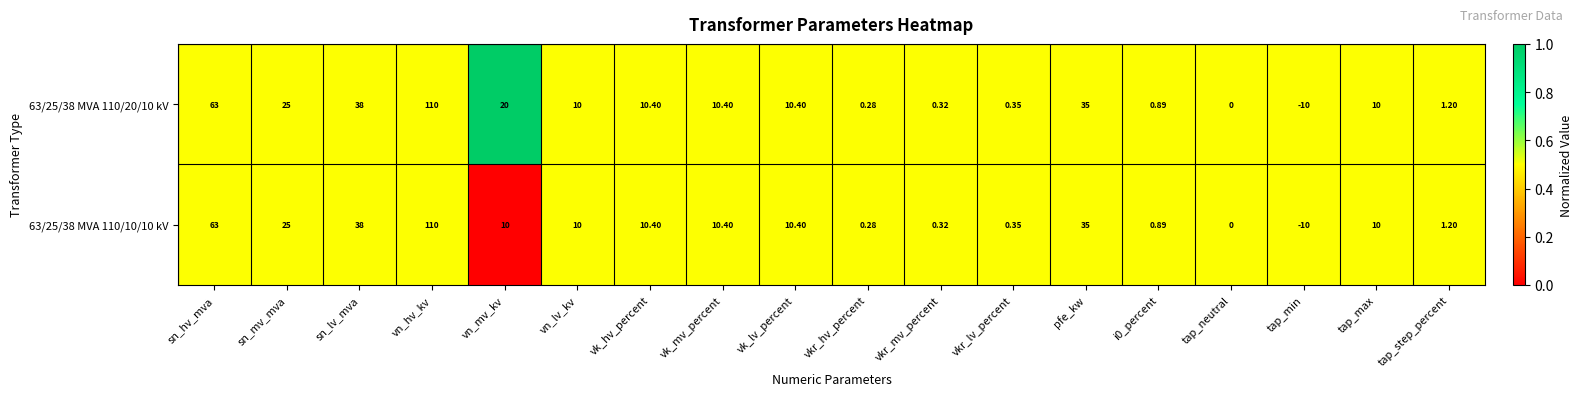

At which label is 63/25/38 MVA 110/10/10 kV closest to 50?

sn_lv_mva